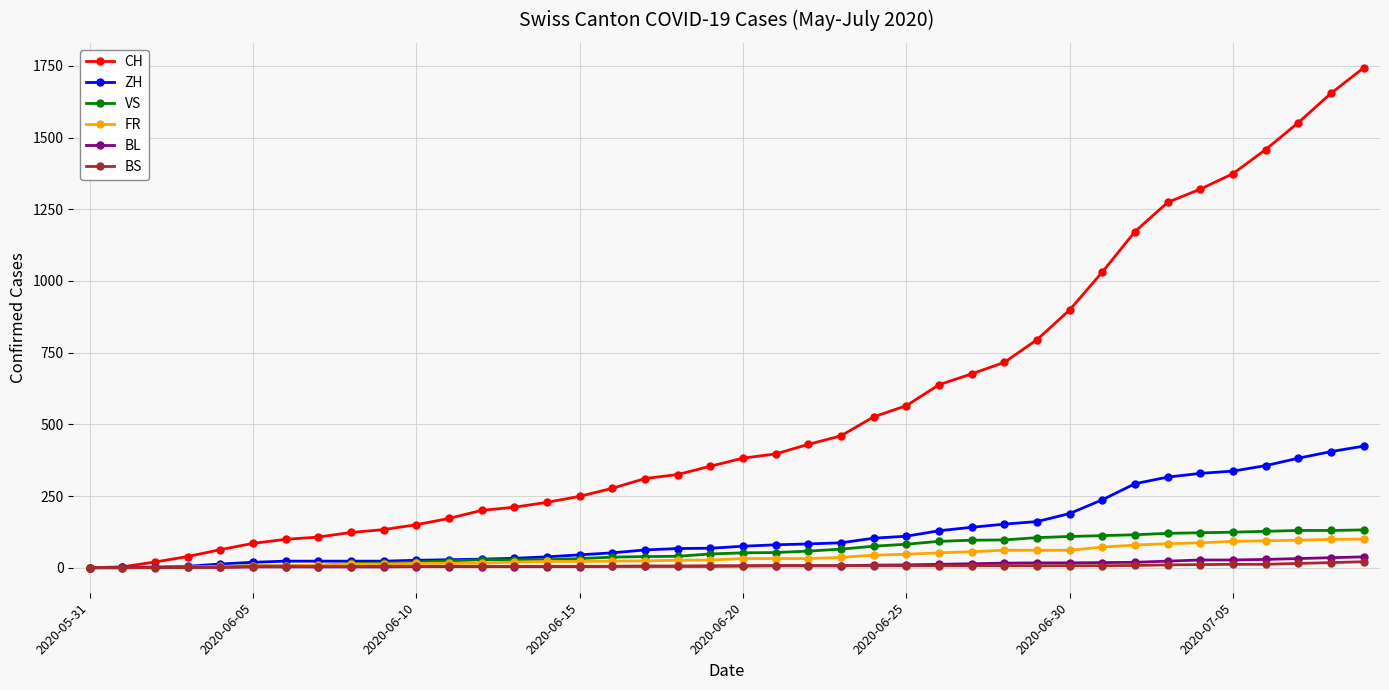

How many lines are shown in the chart?

6